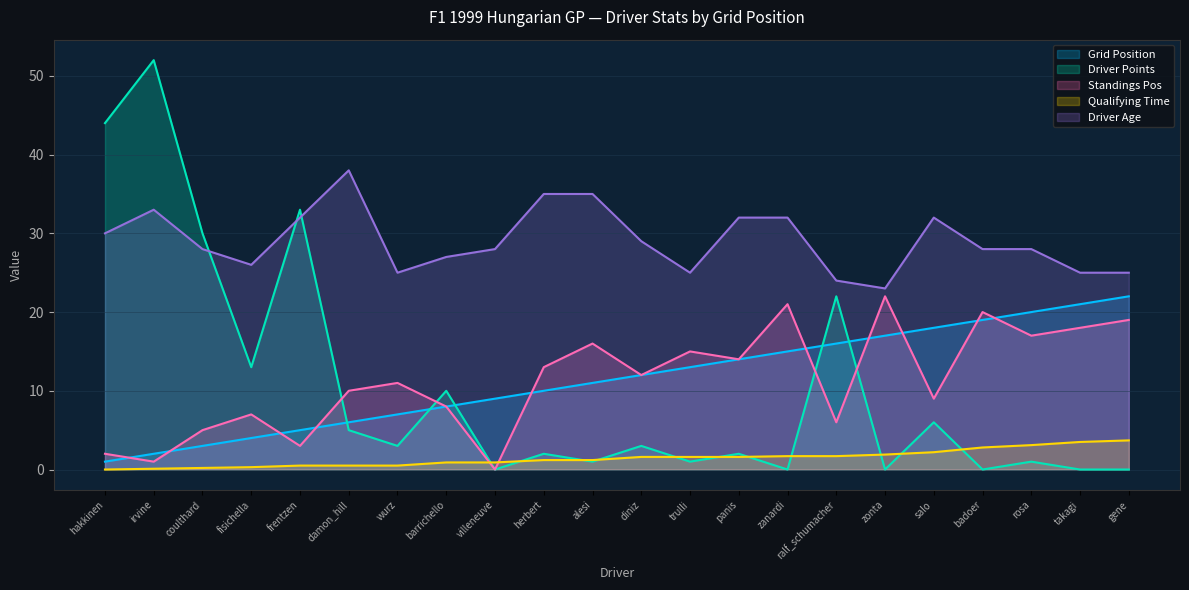

True or false: grid and driver_age cross at least once.

False